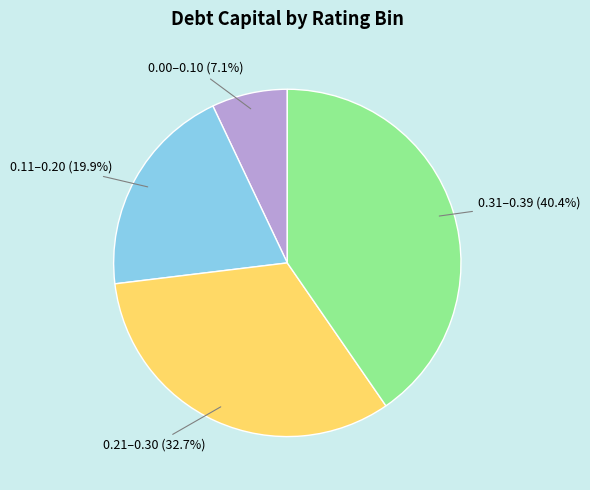

To the nearest percent, what is the difference between the largest and smallest slice percentages?

33%